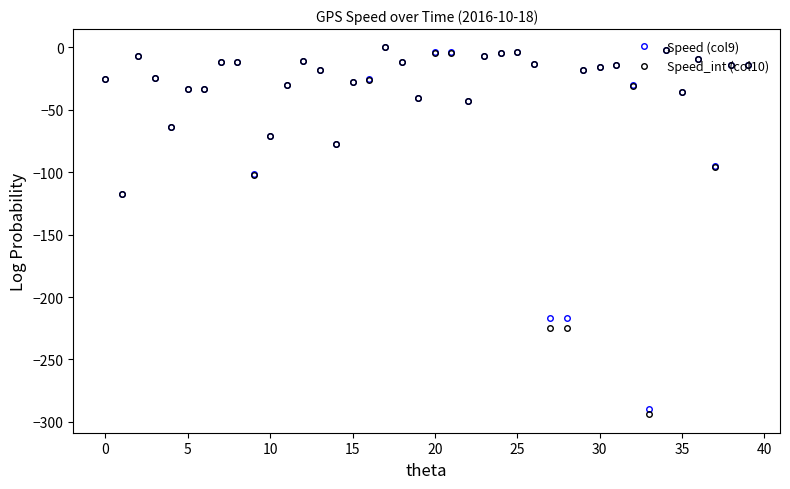

What is the value of the Speed_int (col10) point at the 10th from the left?

-102.6